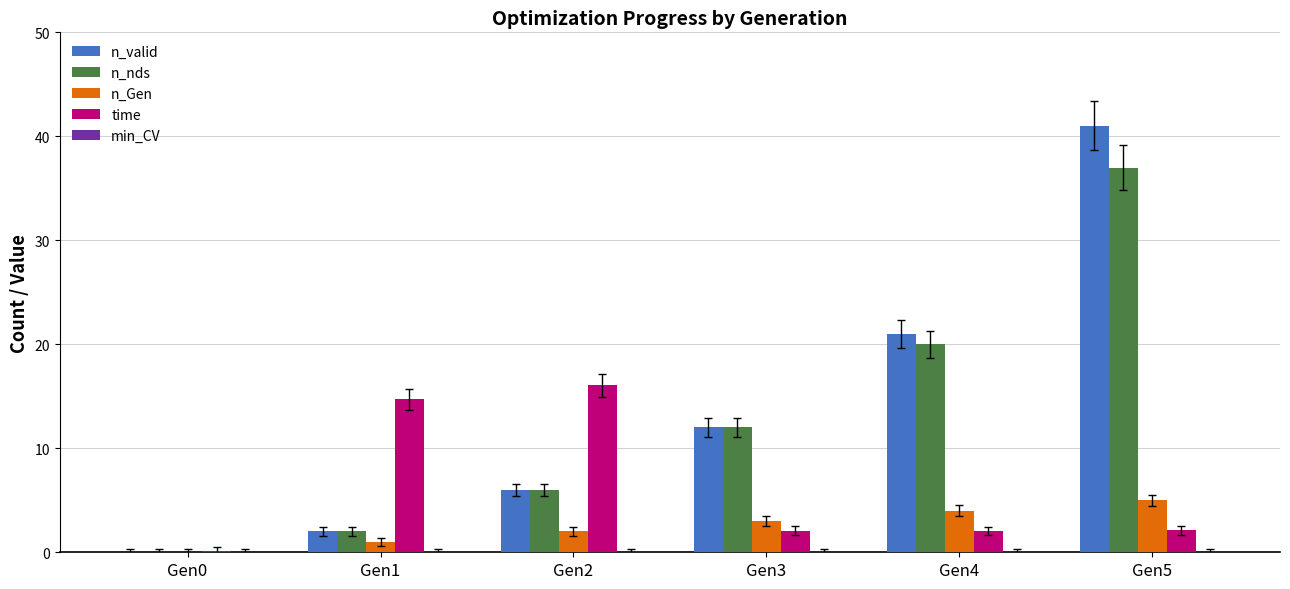

At which label does n_Gen reach its peak?

Gen5